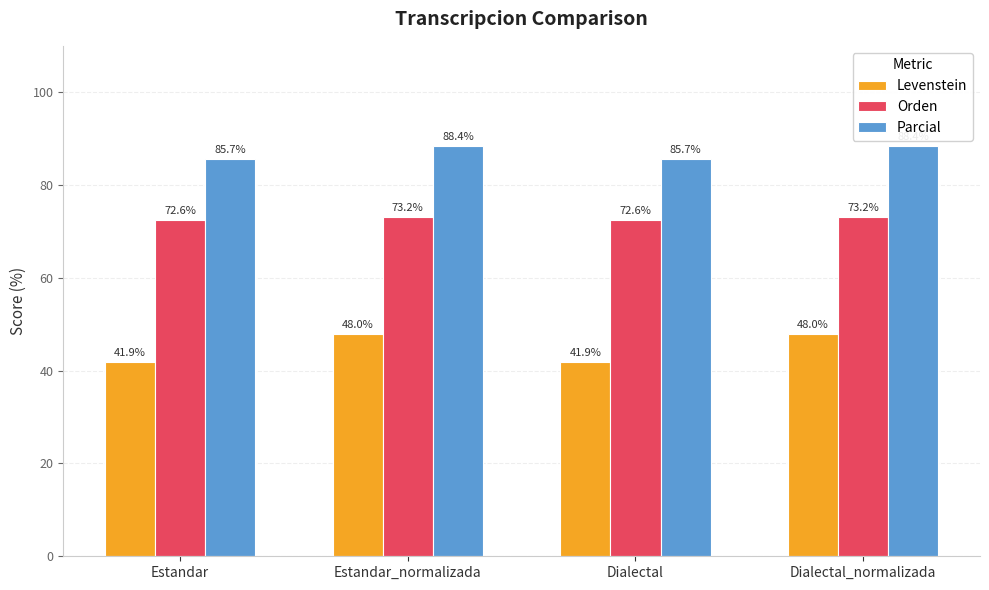

List the series in order of their overall mean, highest first.

Parcial, Orden, Levenstein